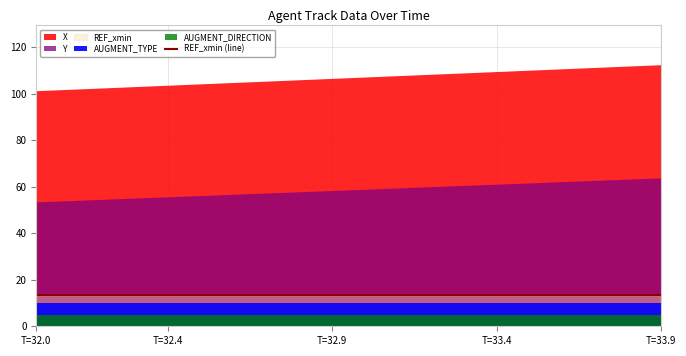

Does the chart display data point markers on the line(s)?

No